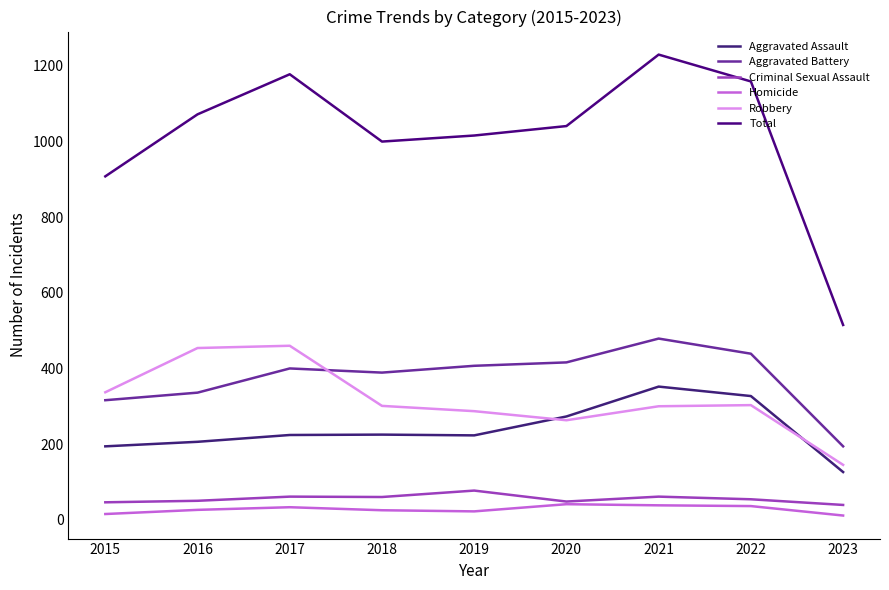

Is the value of Aggravated Battery at 2016 greater than the value of Homicide at 2020?

Yes